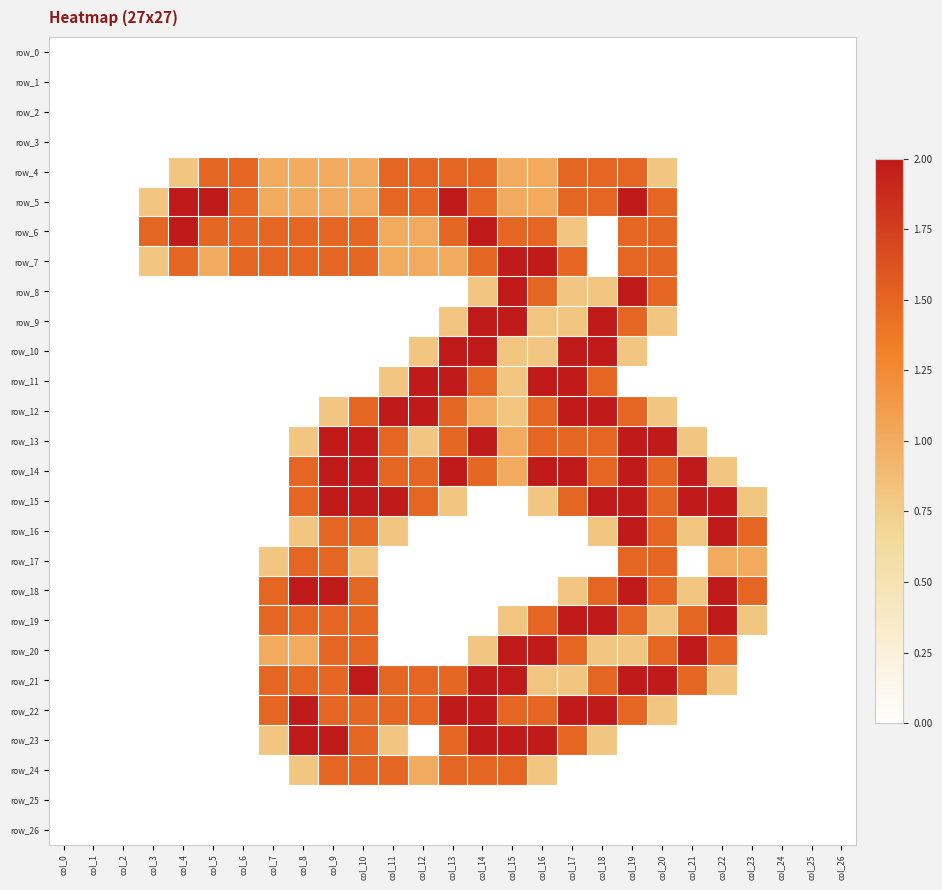

Where is row_14 nearest to the value 1?

col_15